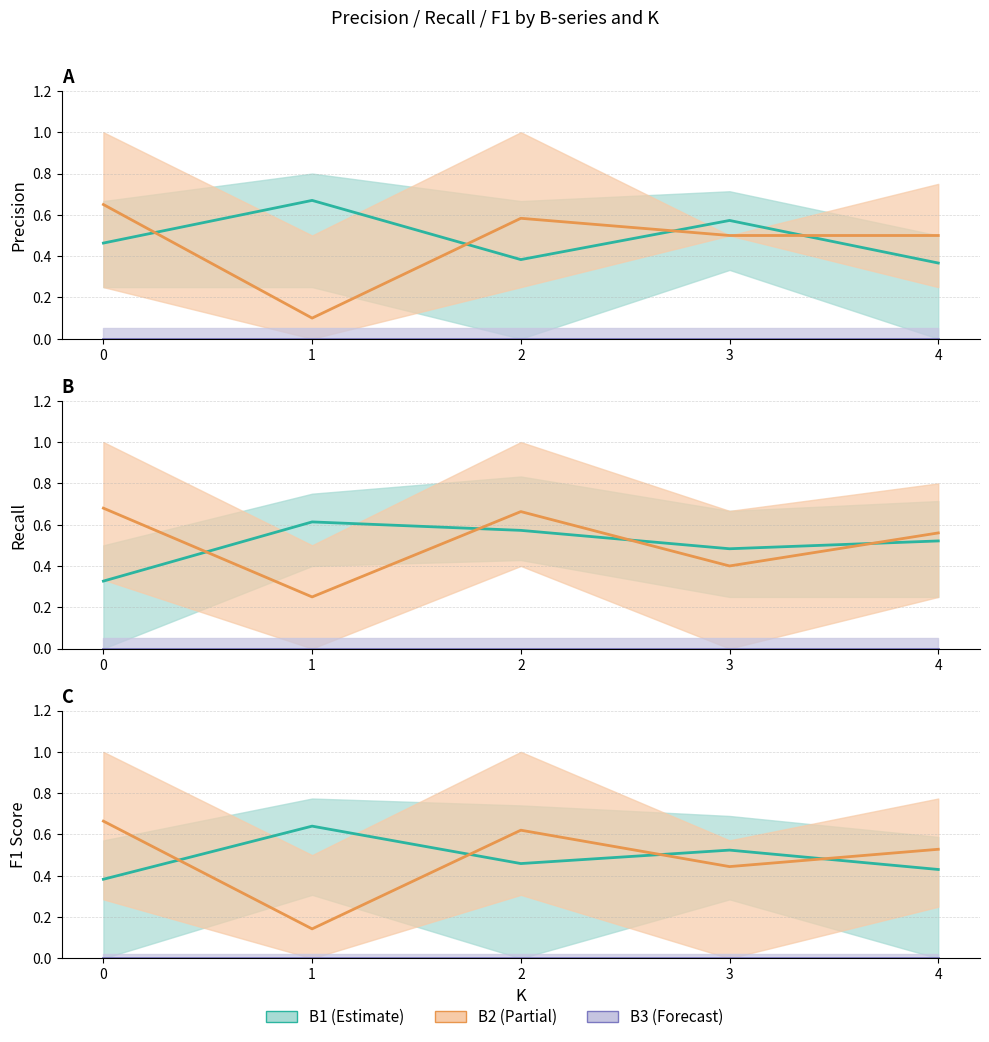

Count the number of categories in the chart.

5